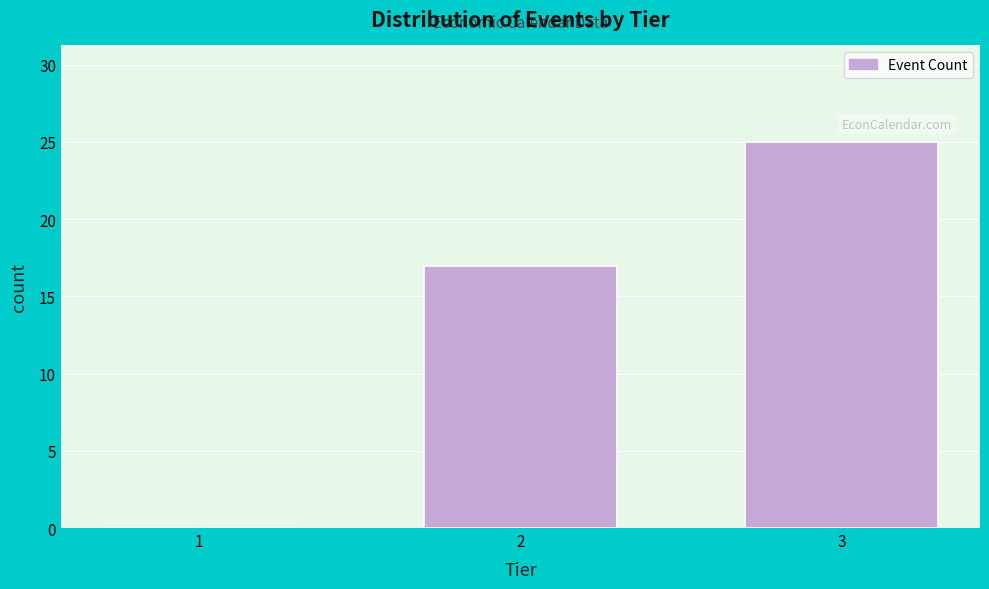

Reading right to left, transcribe all the data shown in this chart.

3=25	2=17	1=0